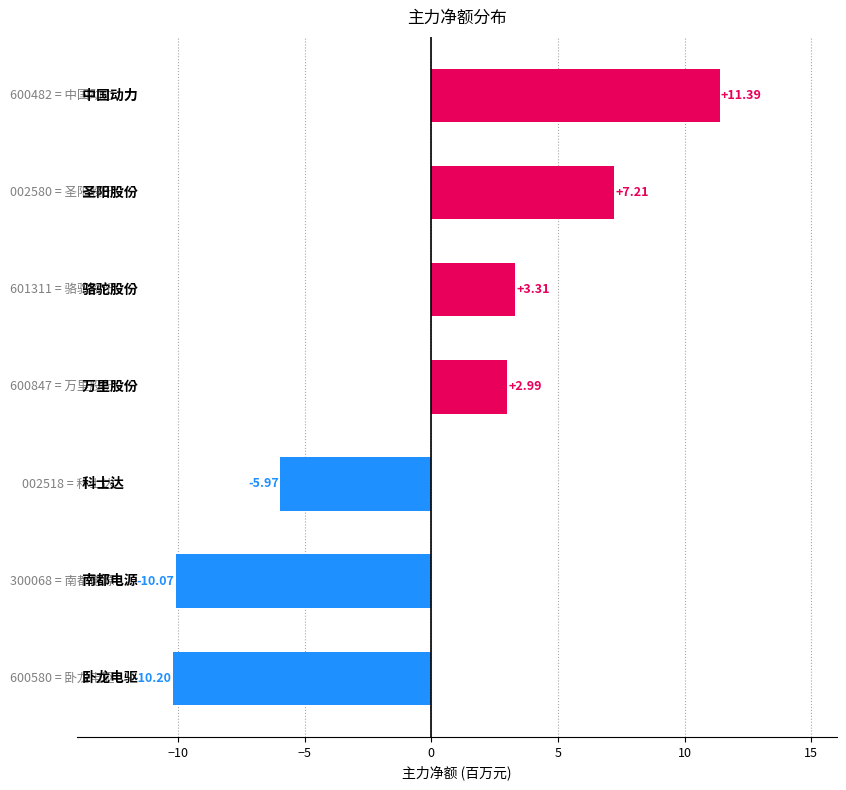

How many data points are above 2?

4